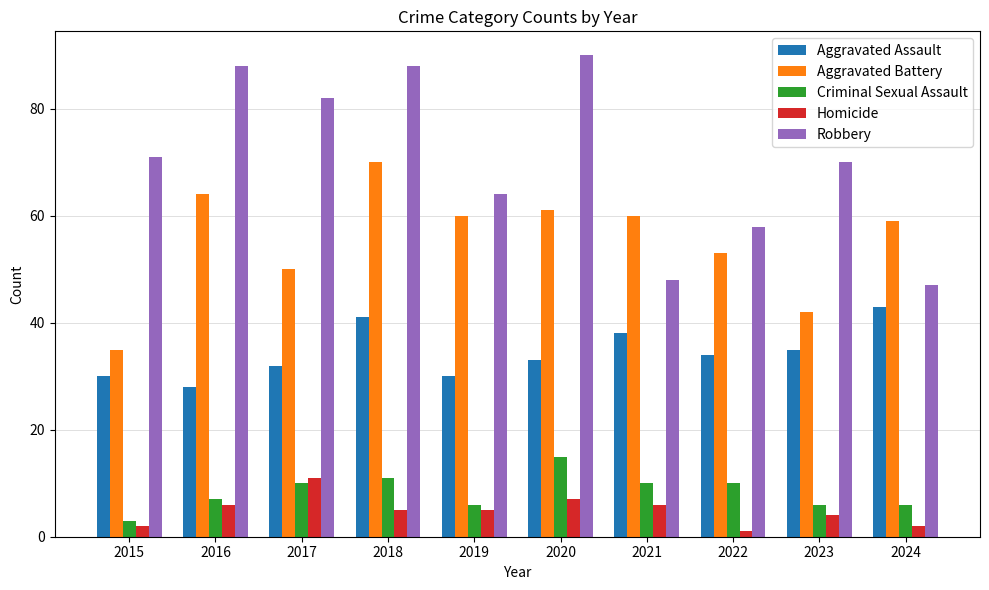

How many groups of bars are there?

10